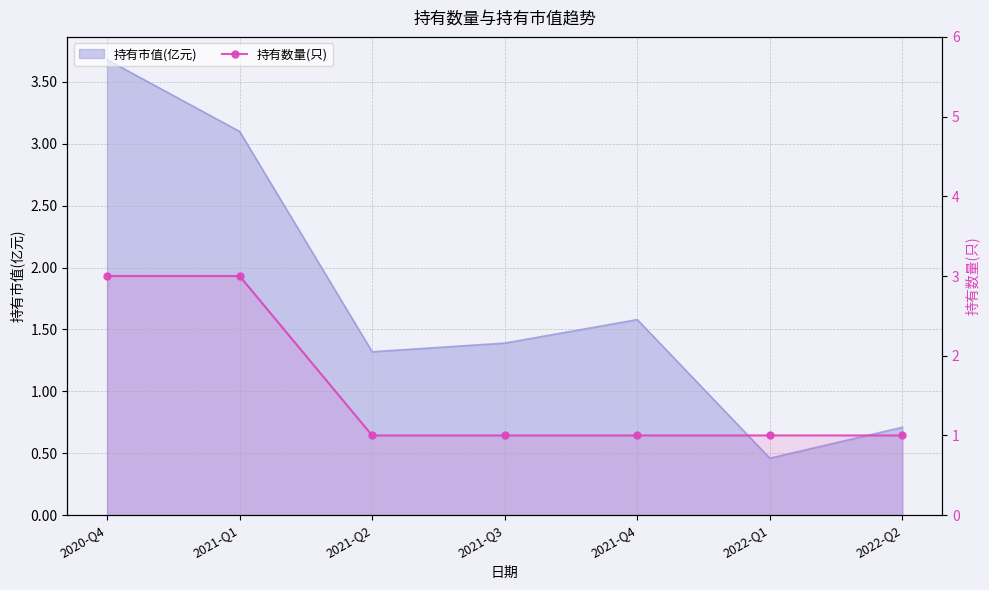

Reading right to left, extract all data points from this chart.

2022-Q2=1	2022-Q1=1	2021-Q4=1	2021-Q3=1	2021-Q2=1	2021-Q1=3	2020-Q4=3